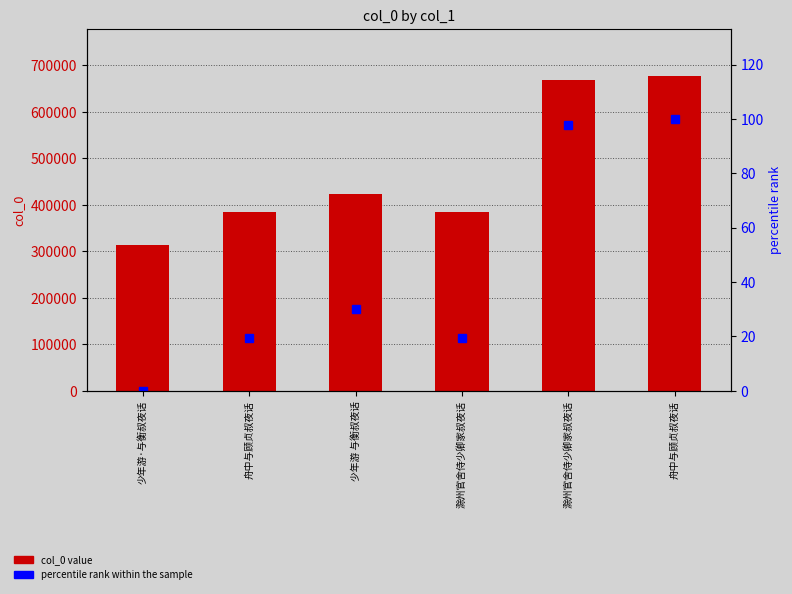

How many groups of bars are there?

6